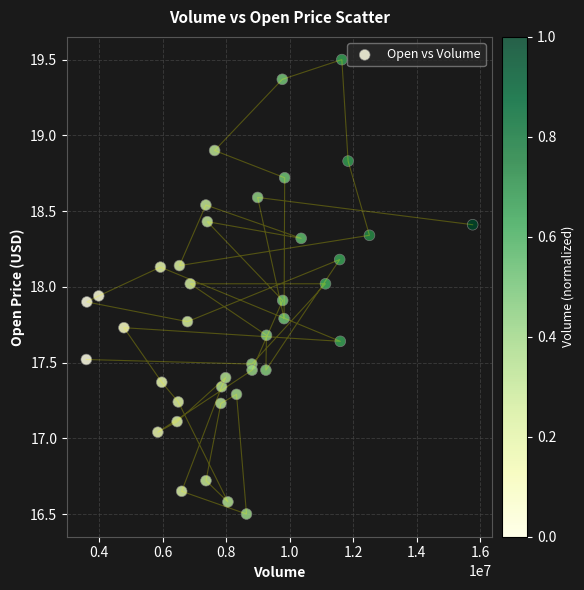

What is the range of Y values (max minus min)?

3.0